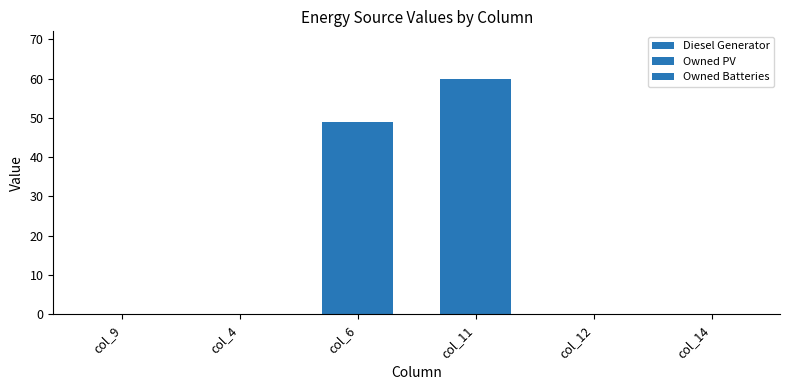

Are the bars horizontal?

No